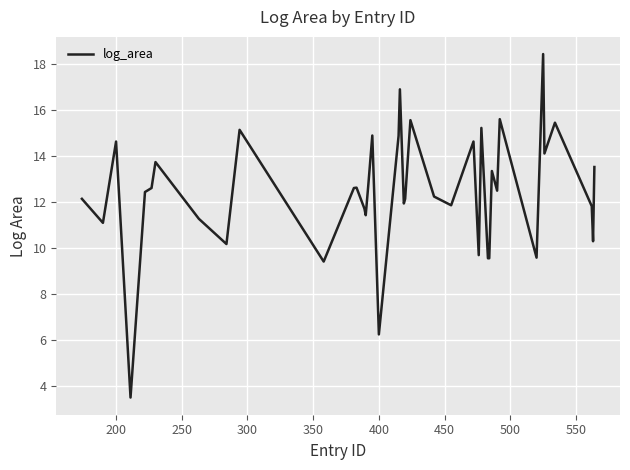

What is the smallest value displayed?

3.5